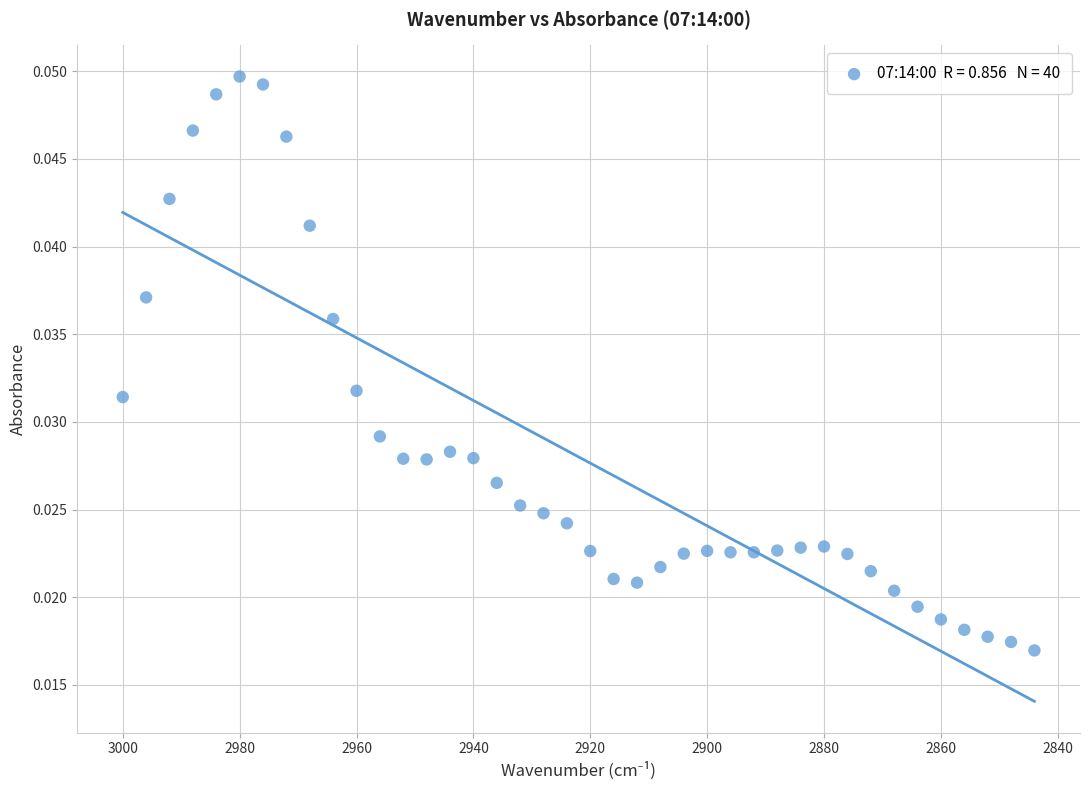

What is the range of X values (max minus min)?

156.0